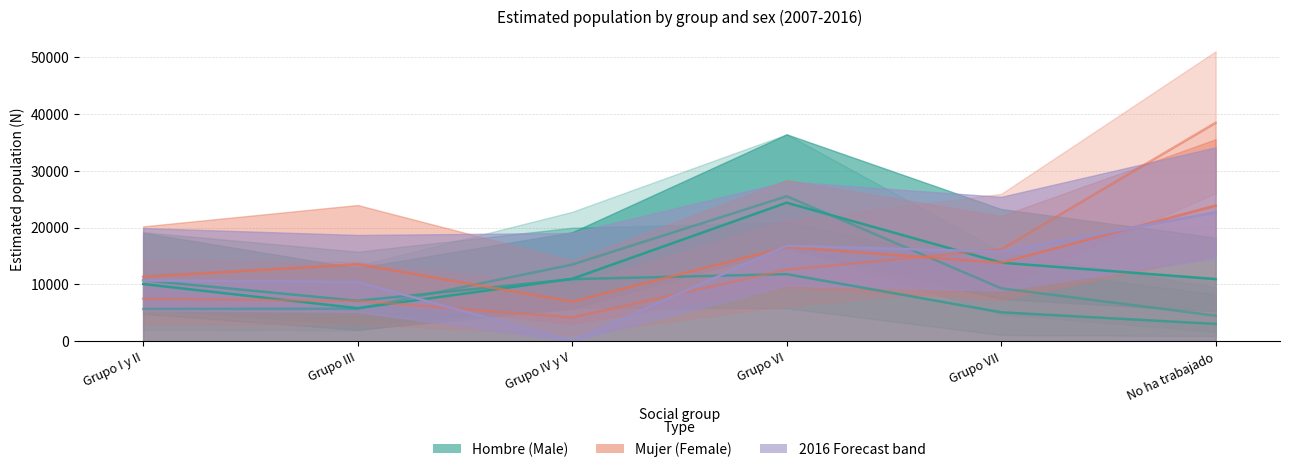

How many lines are shown in the chart?

6